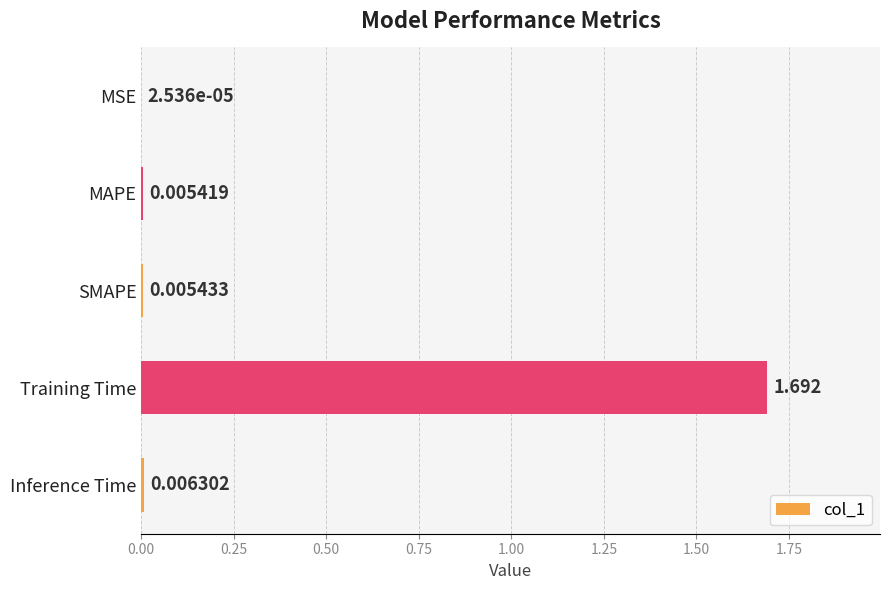

Where is the data nearest to the value 0?

MSE